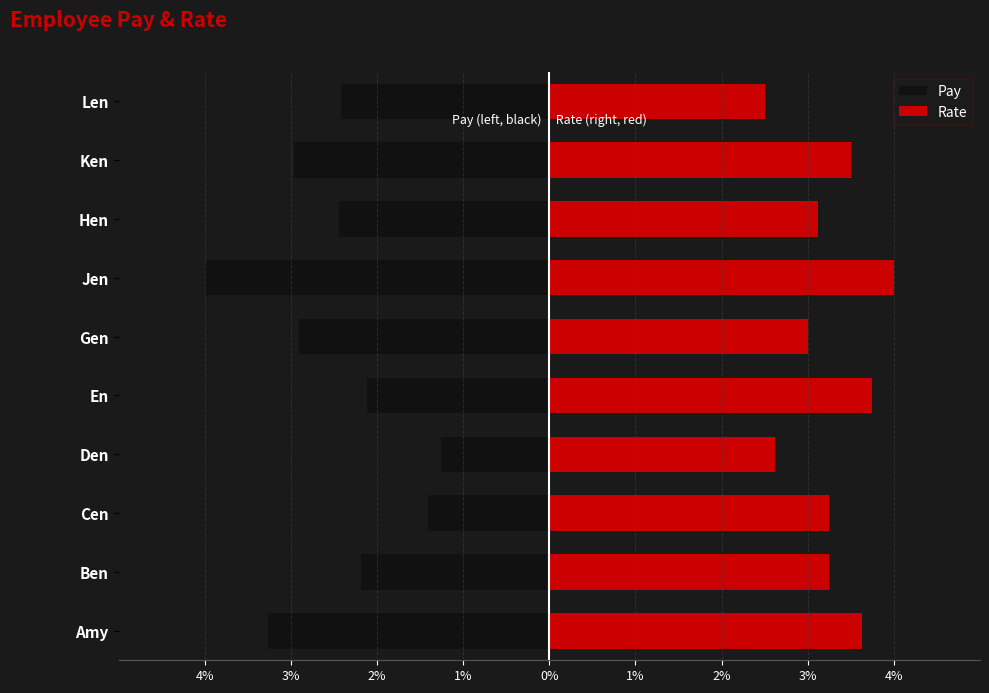

What is the value of the Rate bar at the 10th from the left?

2.5